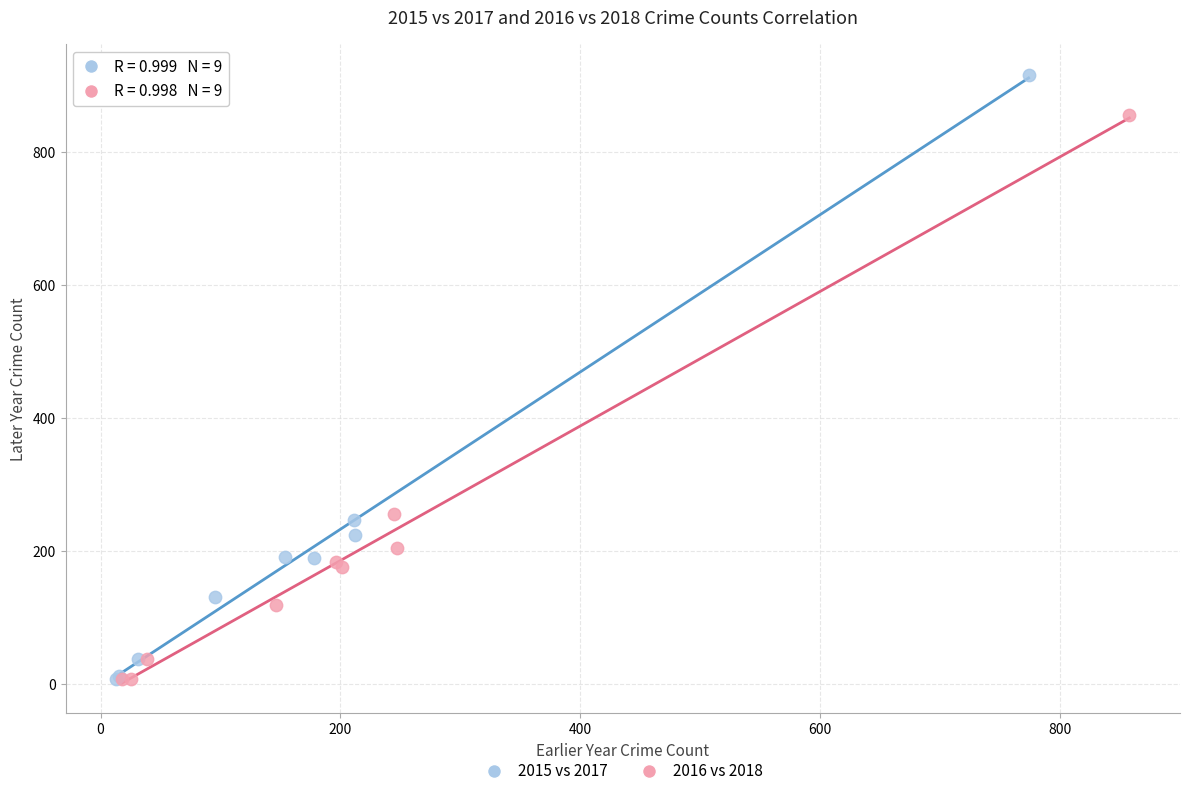

What are all the series names shown in the legend?

2015 vs 2017, 2016 vs 2018